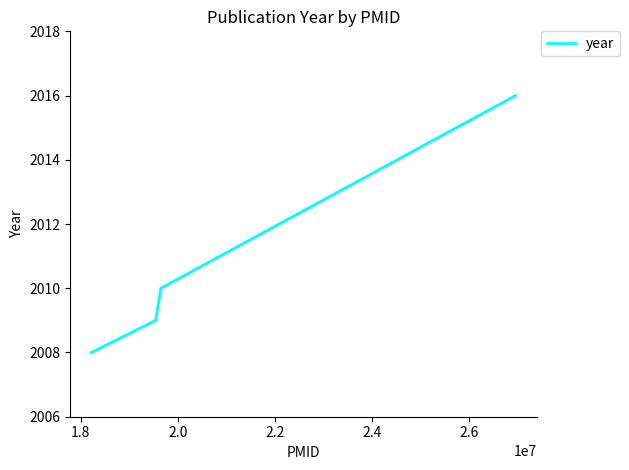

What is the sum of all values?

8043